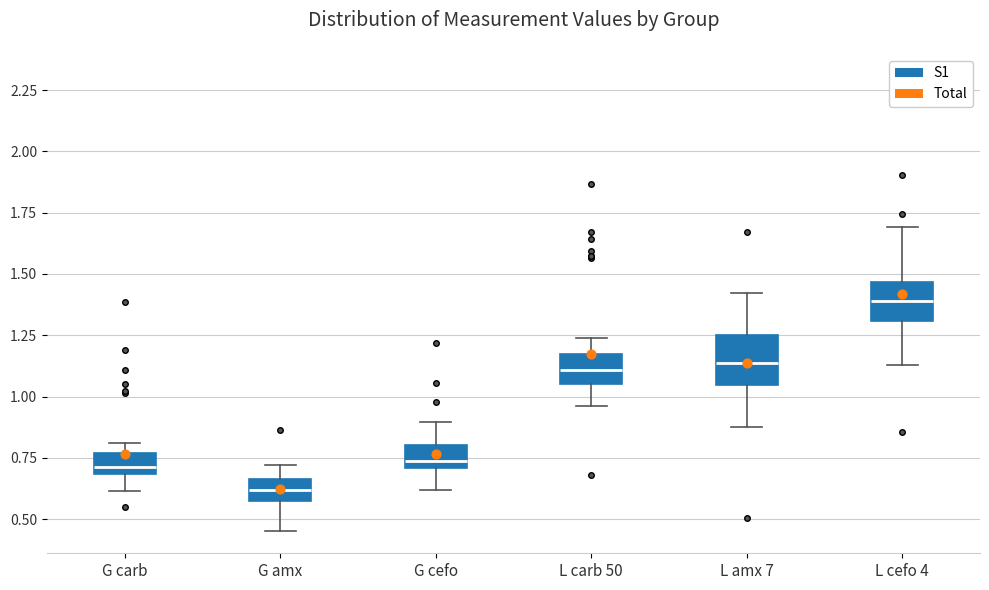

Which box's median line is the lowest?

G amx